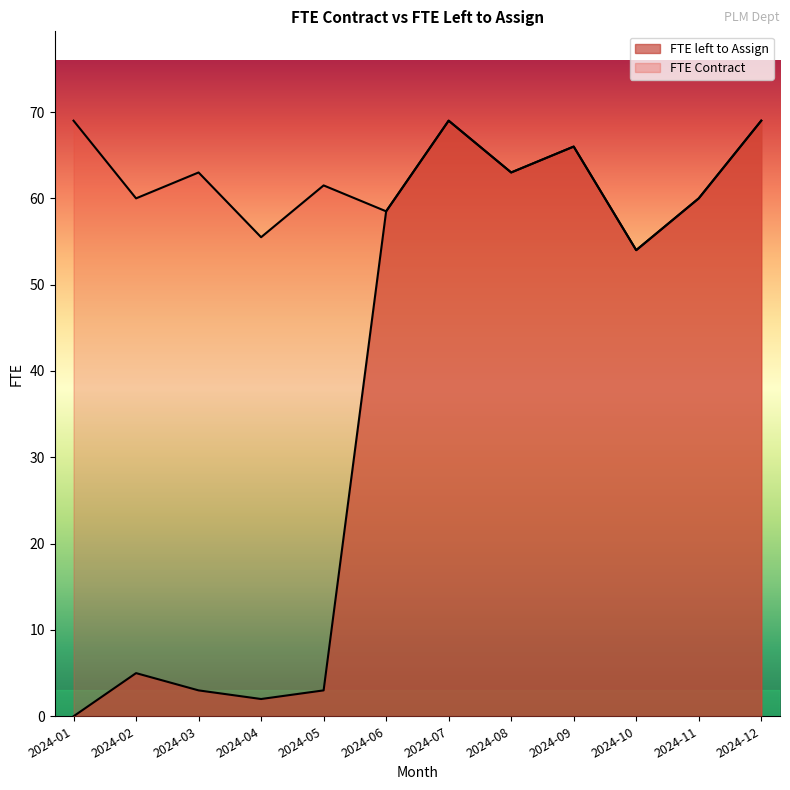

What is the value of the FTE left to Assign point at the 8th from the left?

63.0